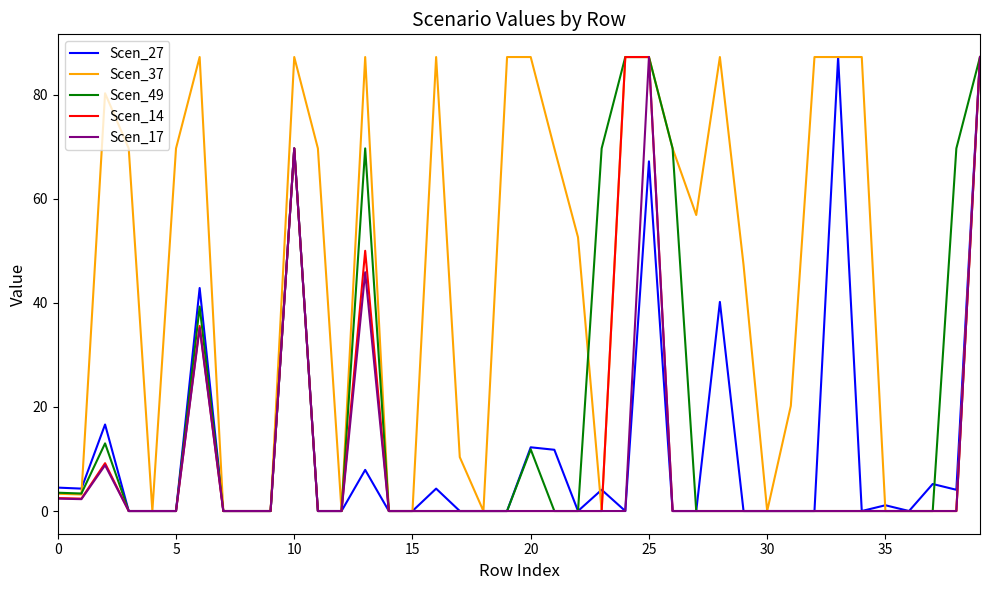

How many lines are shown in the chart?

5